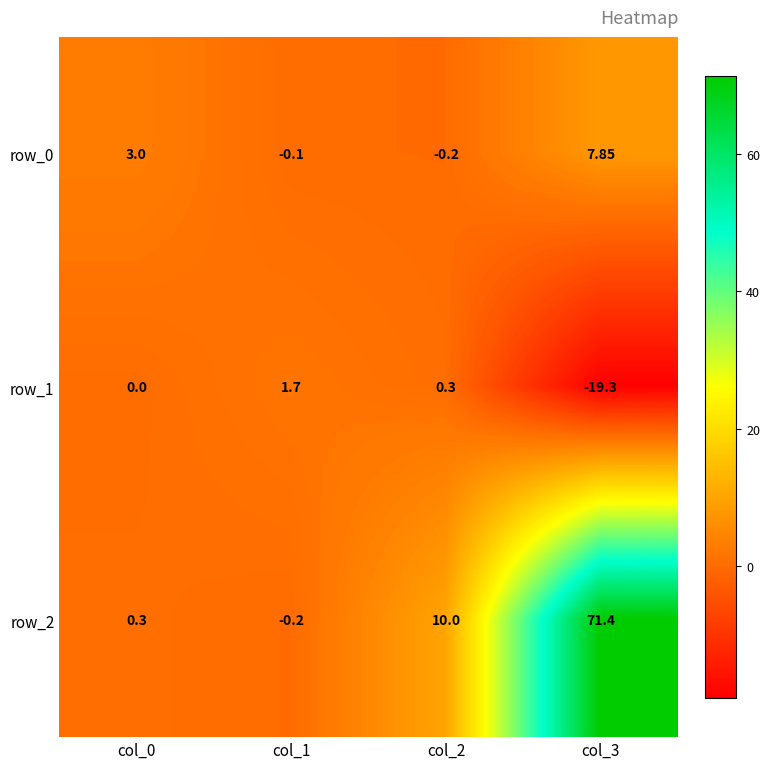

Is the value of row_2 at col_0 greater than the value of row_0 at col_0?

No